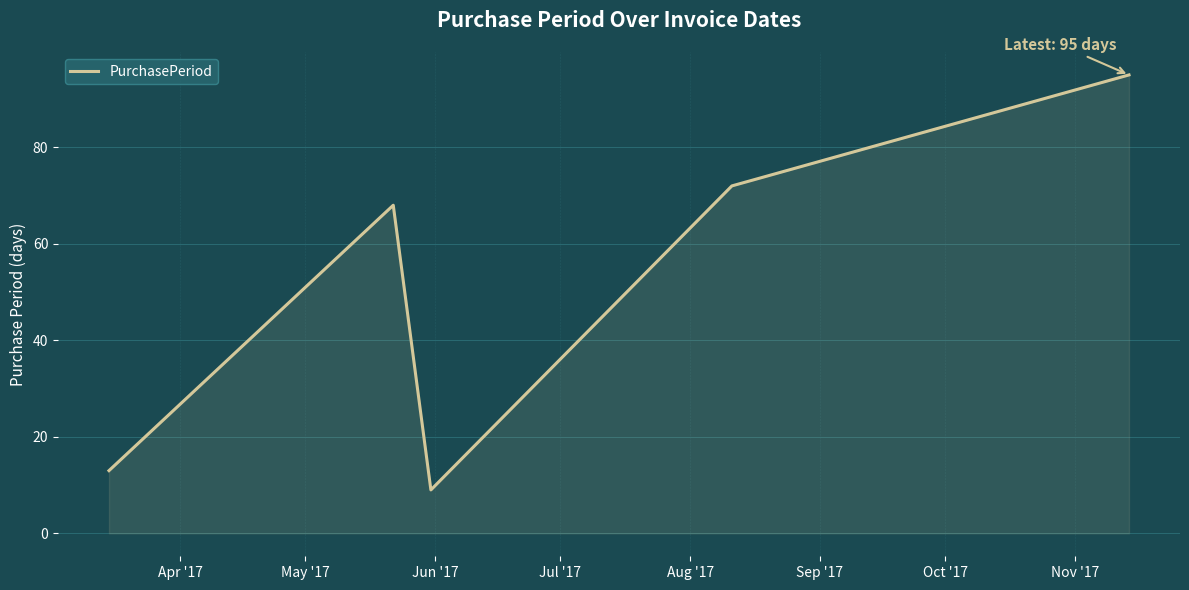

What is the difference between the second highest and minimum values?

63